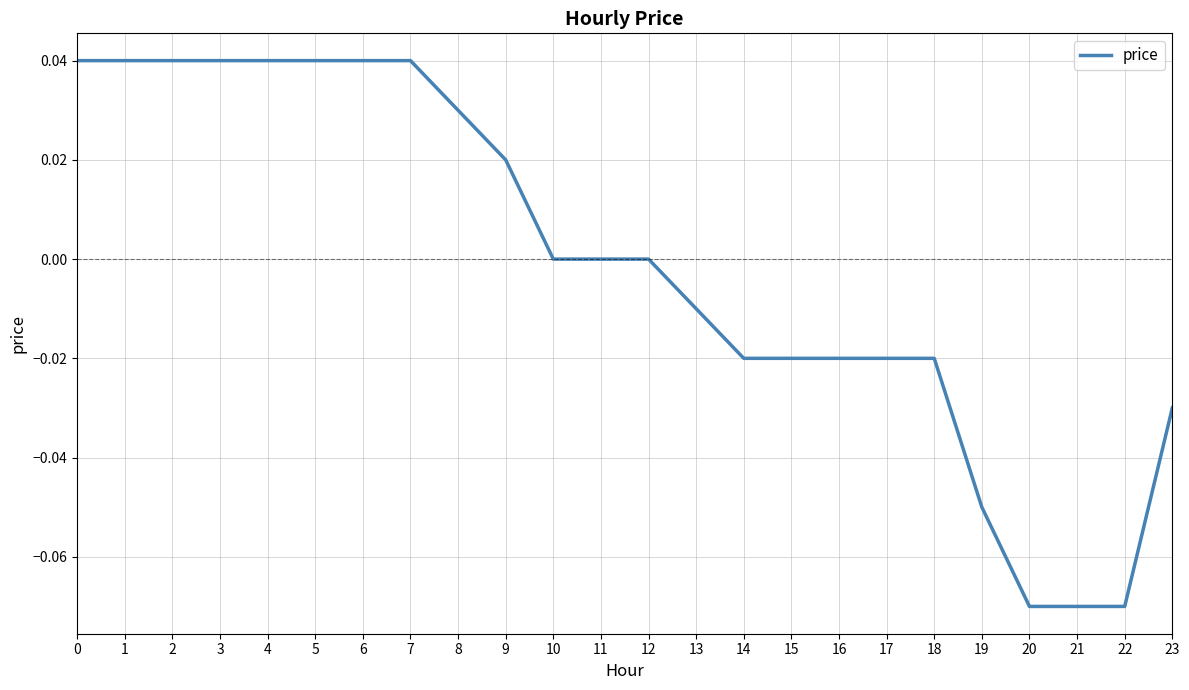

Is it true that the value at 11 is 0.1?

False